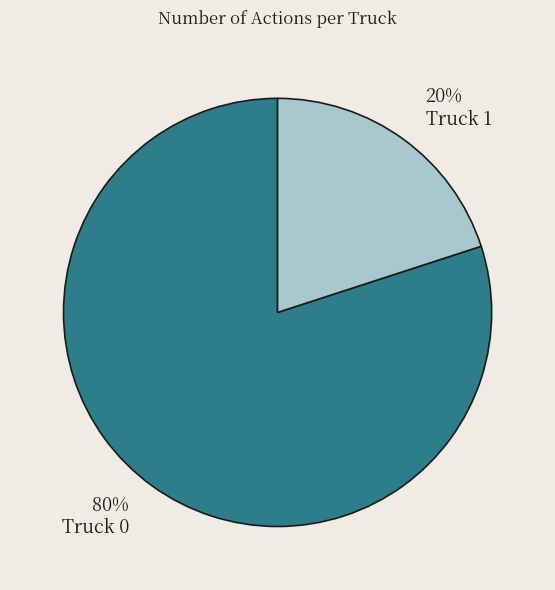

True or false: Truck 1 accounts for 27% of the total.

False